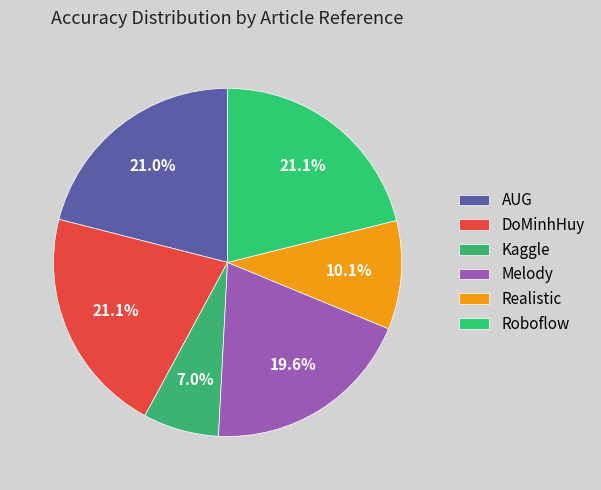

The DoMinhHuy slice represents 11% of the pie. True or false?

False